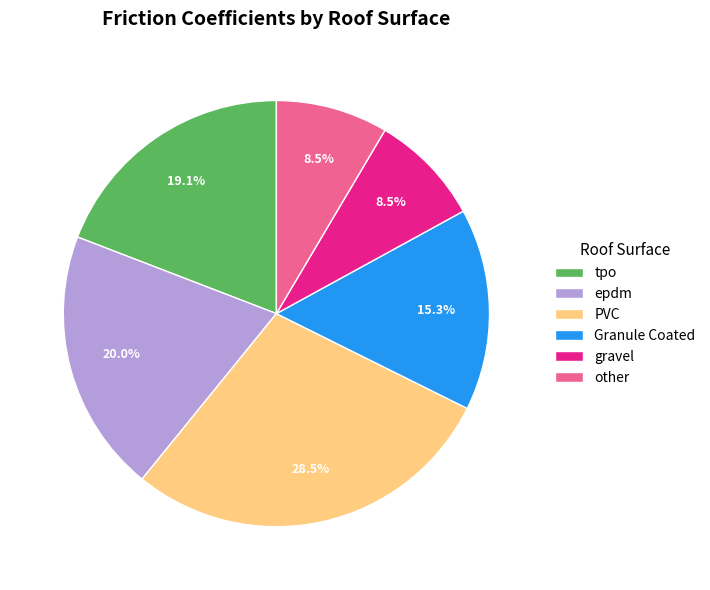

How many segments does this pie chart have?

6